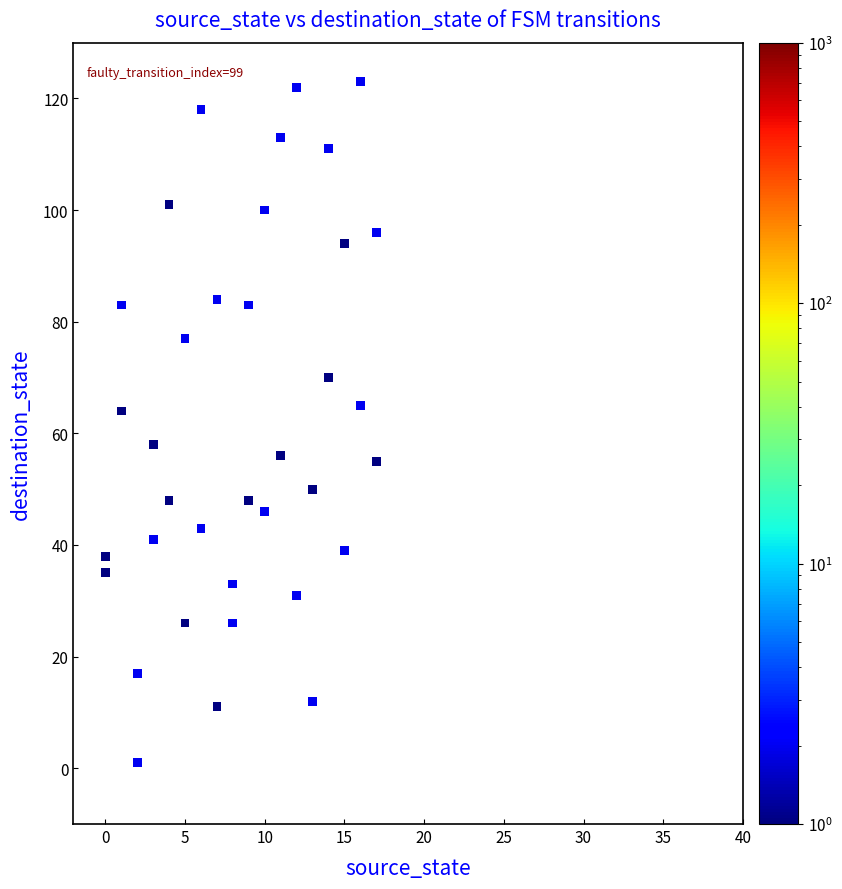

What is the range of X values (max minus min)?

17